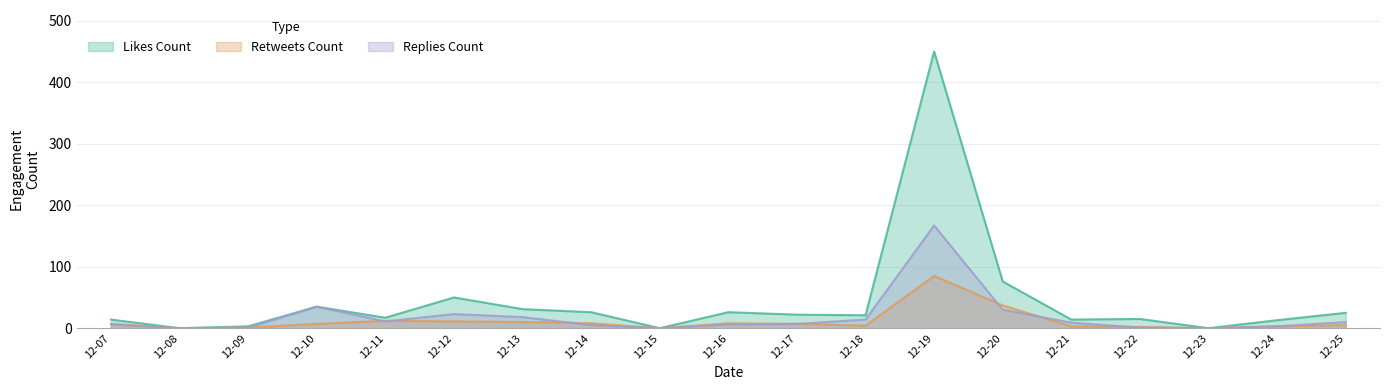

What is the maximum value for replies_count?

167